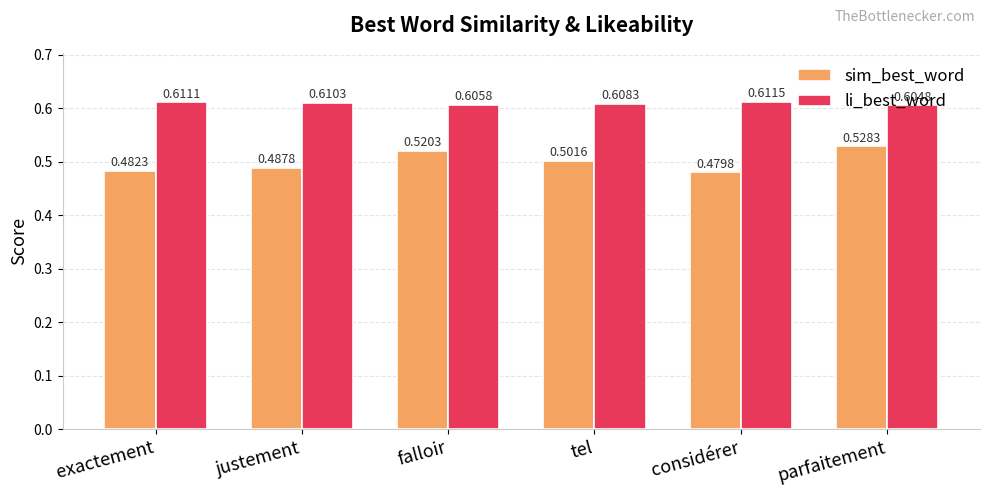

Which series has the largest range (max minus min)?

sim_best_word